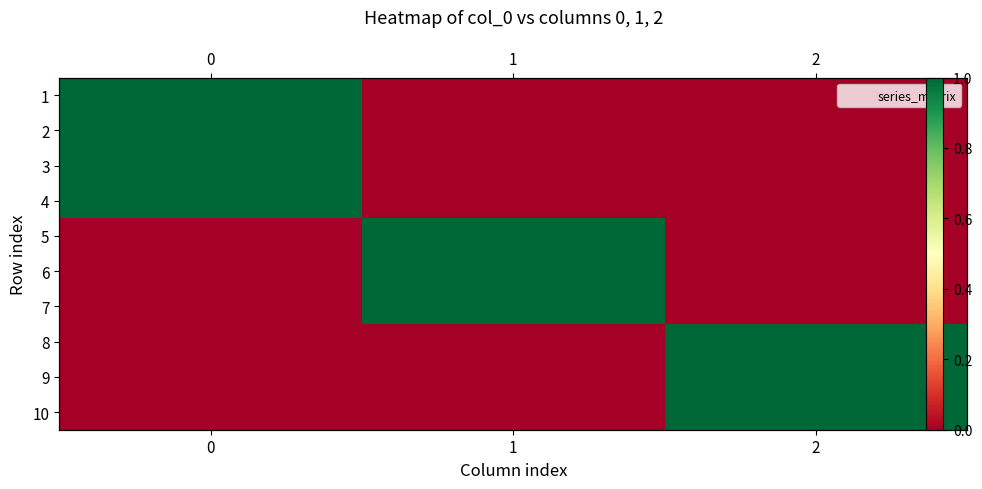

Rank the categories by 4 value from highest to lowest.

0, 1, 2